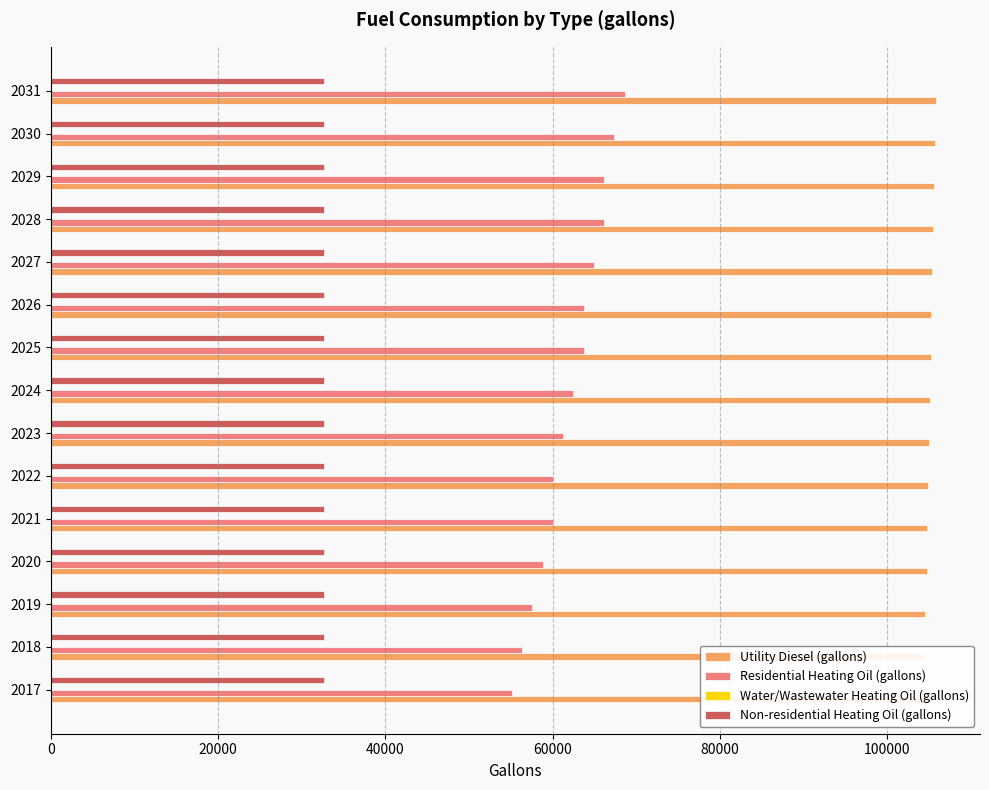

Count the number of data series in this chart.

4